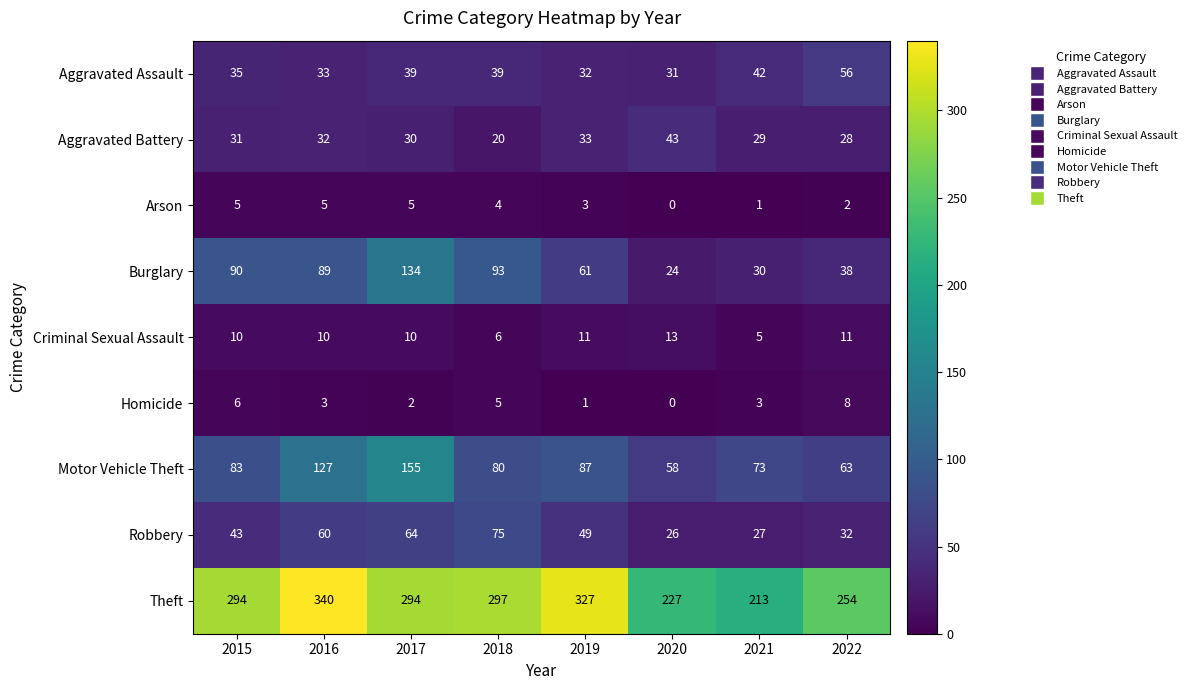

At which category is the sum across all series the highest?

2017